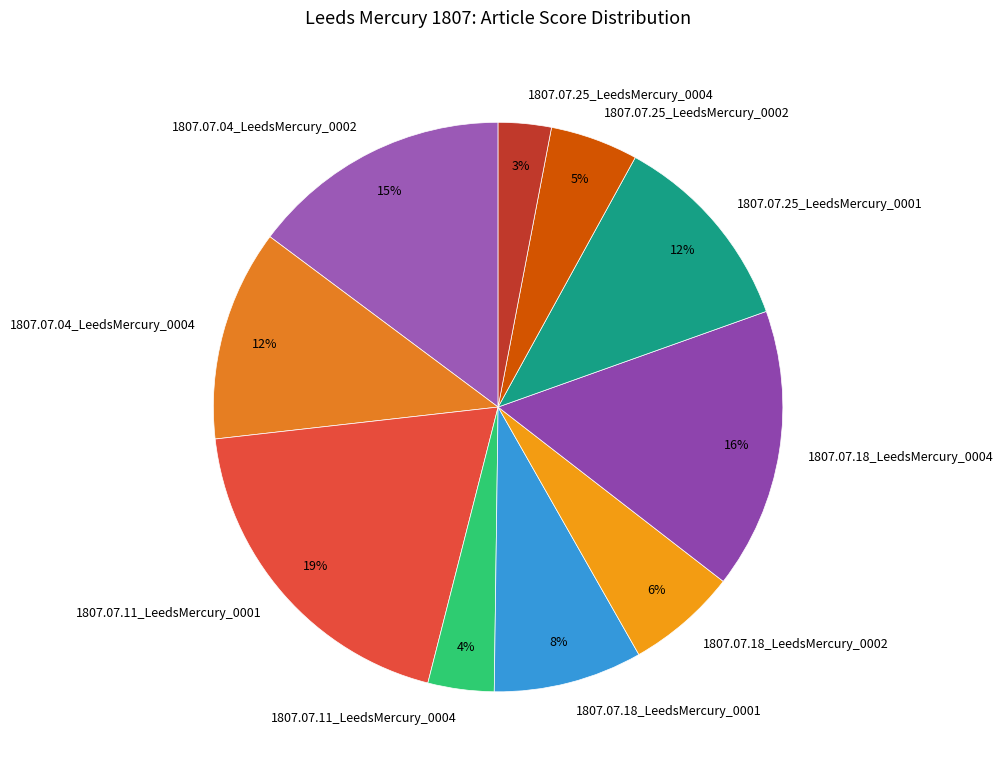

Which category has the smallest portion of the pie?

1807.07.25_LeedsMercury_0004